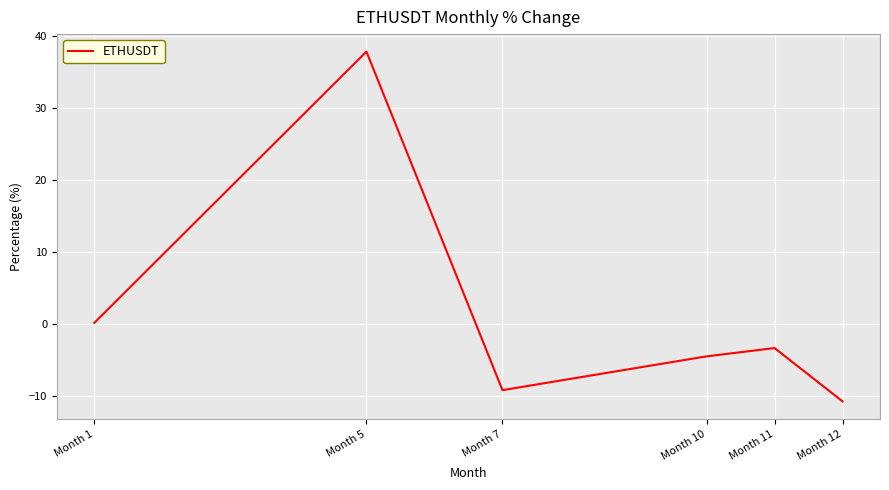

The value at Month 10 is -6.2. True or false?

False